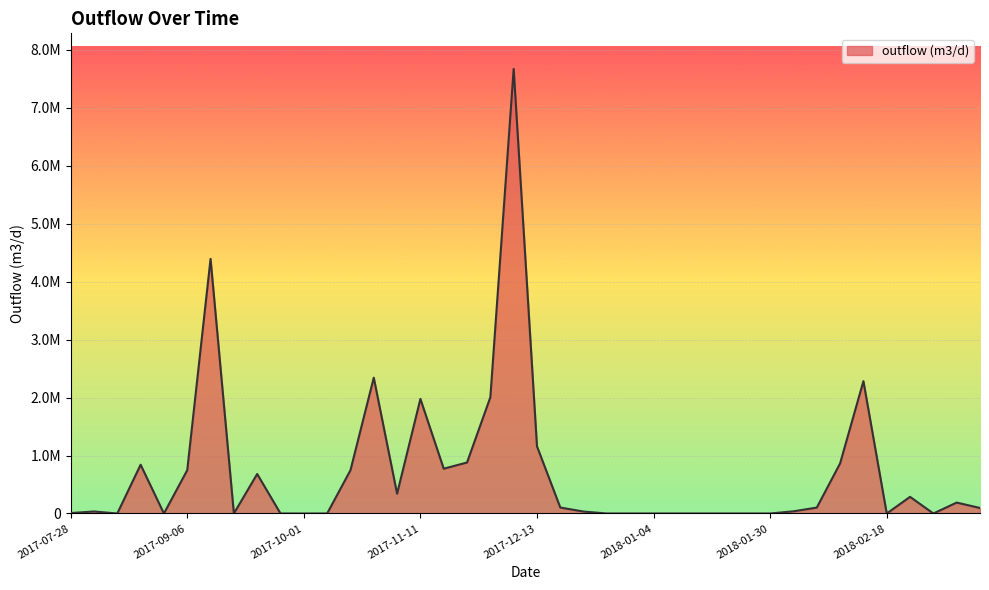

Which label corresponds to the smallest value in the chart?

2017-08-07